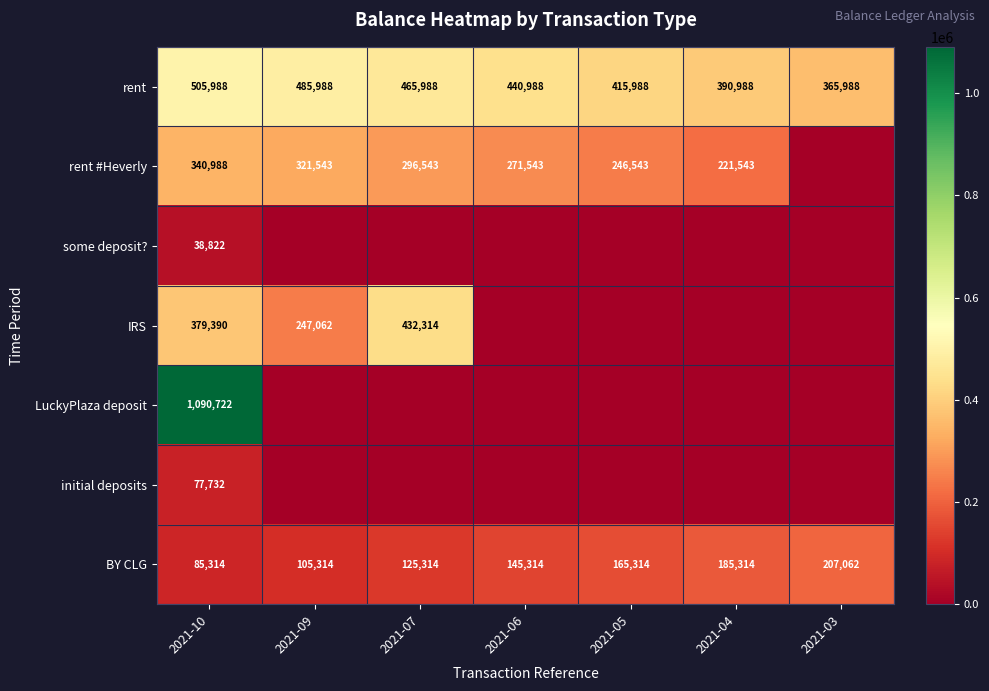

At which category is the sum across all series the highest?

2021-10